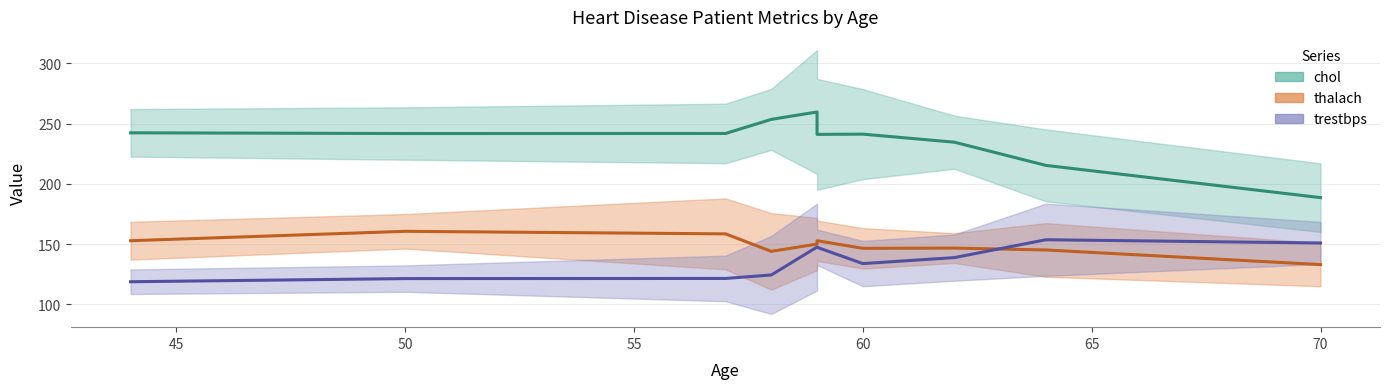

In chol (trend), how many points are higher than both neighbors (excluding endpoints)?

2